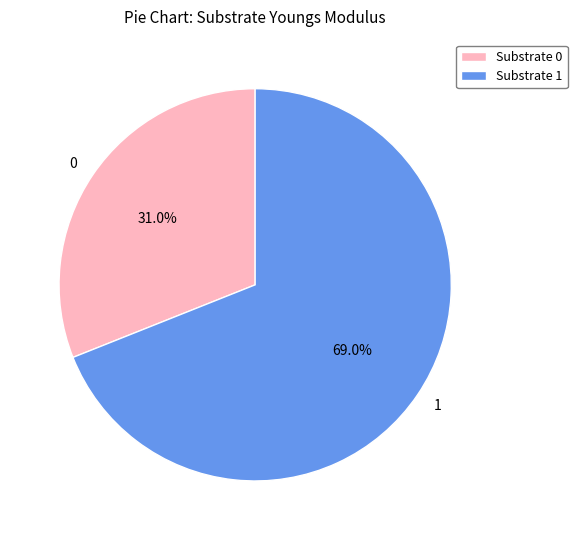

What percentage is the 0 slice, to the nearest percent?

31%